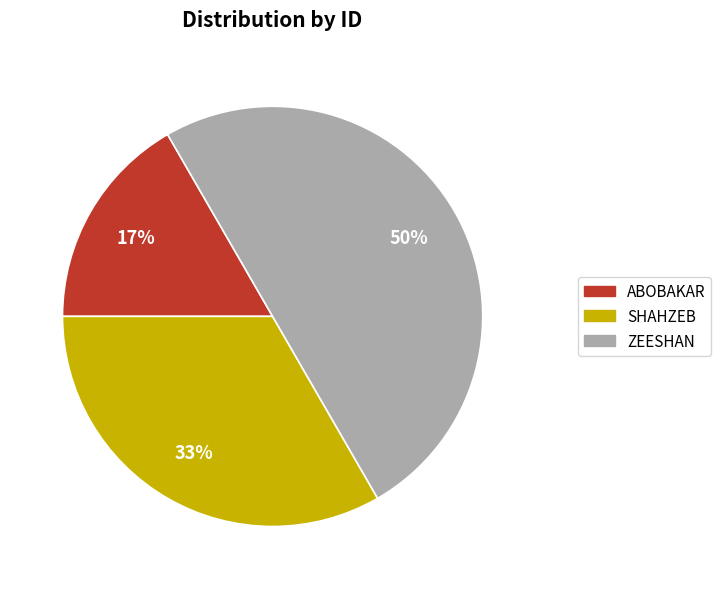

The ABOBAKAR slice represents 4% of the pie. True or false?

False